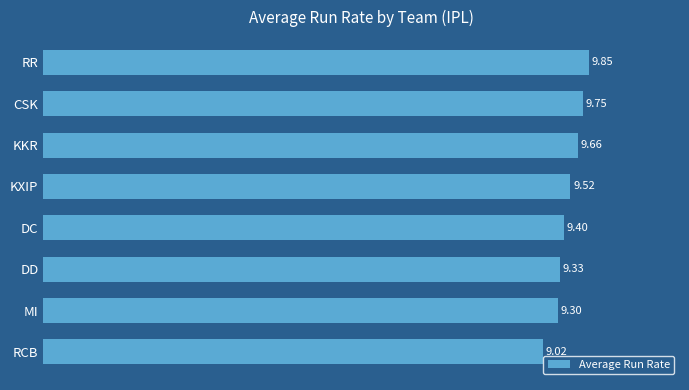

Where is the data nearest to the value 9?

RCB